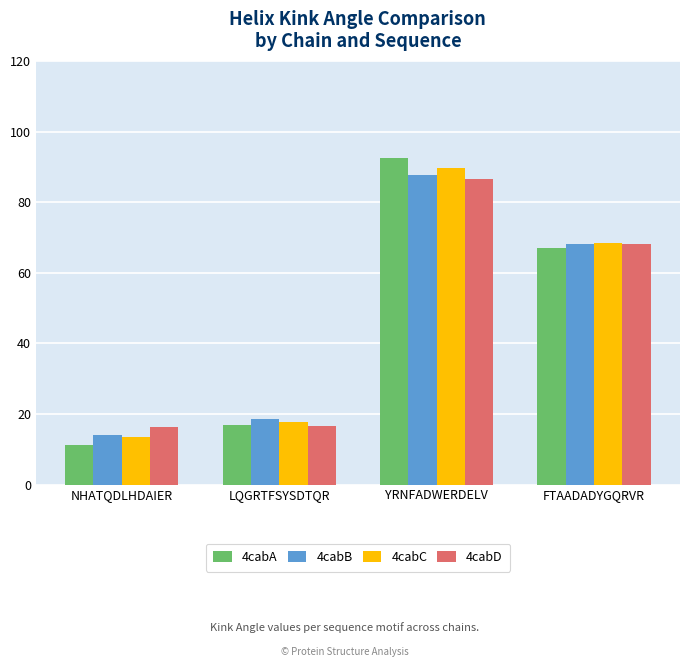

What is the average value of the 4cabC series?

47.4